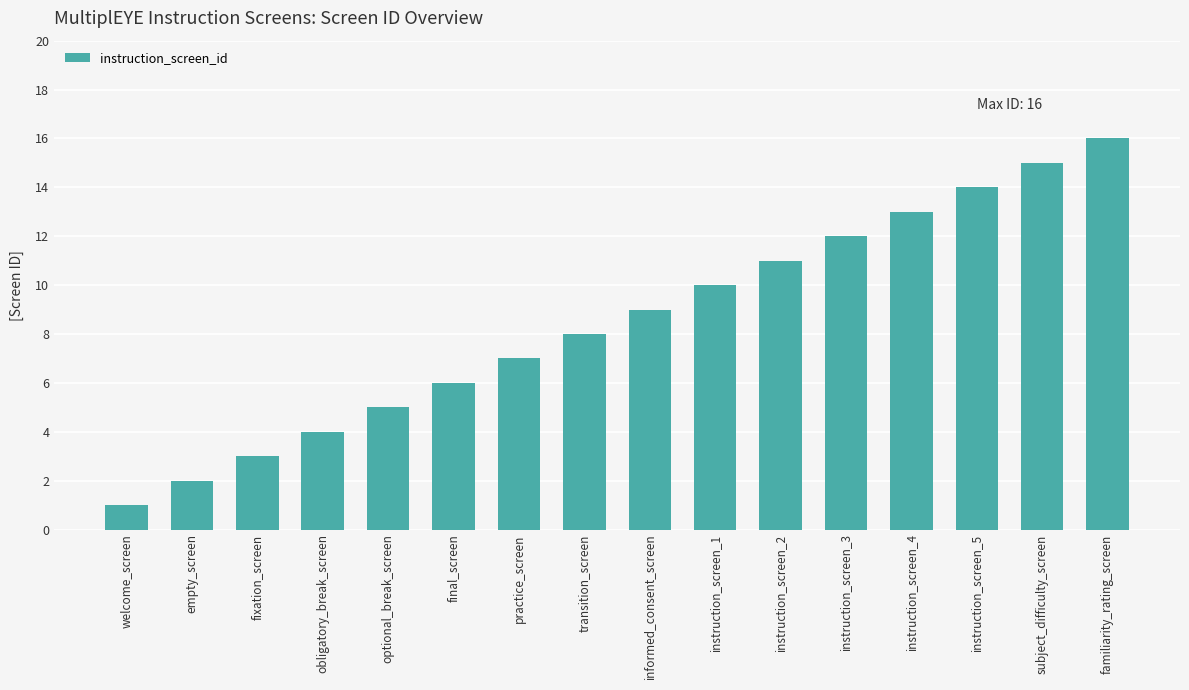

What position from the left is instruction_screen_5?

14